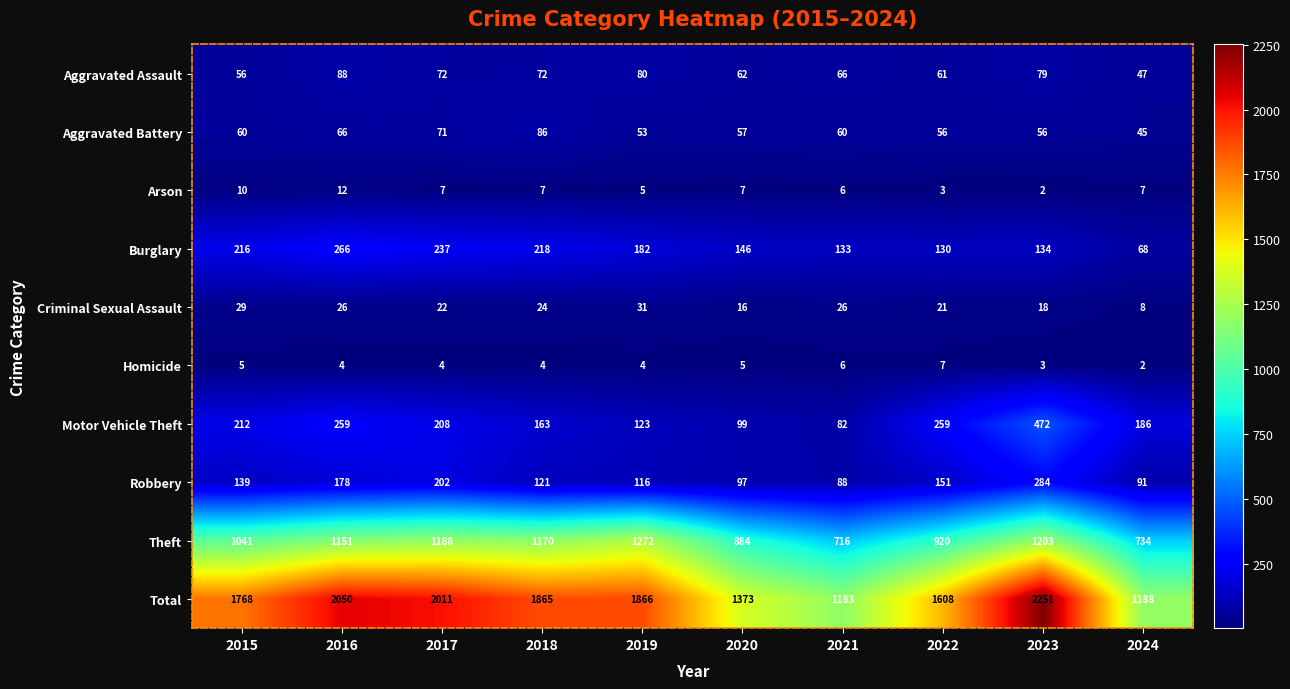

What is the maximum value for Aggravated Assault?

88